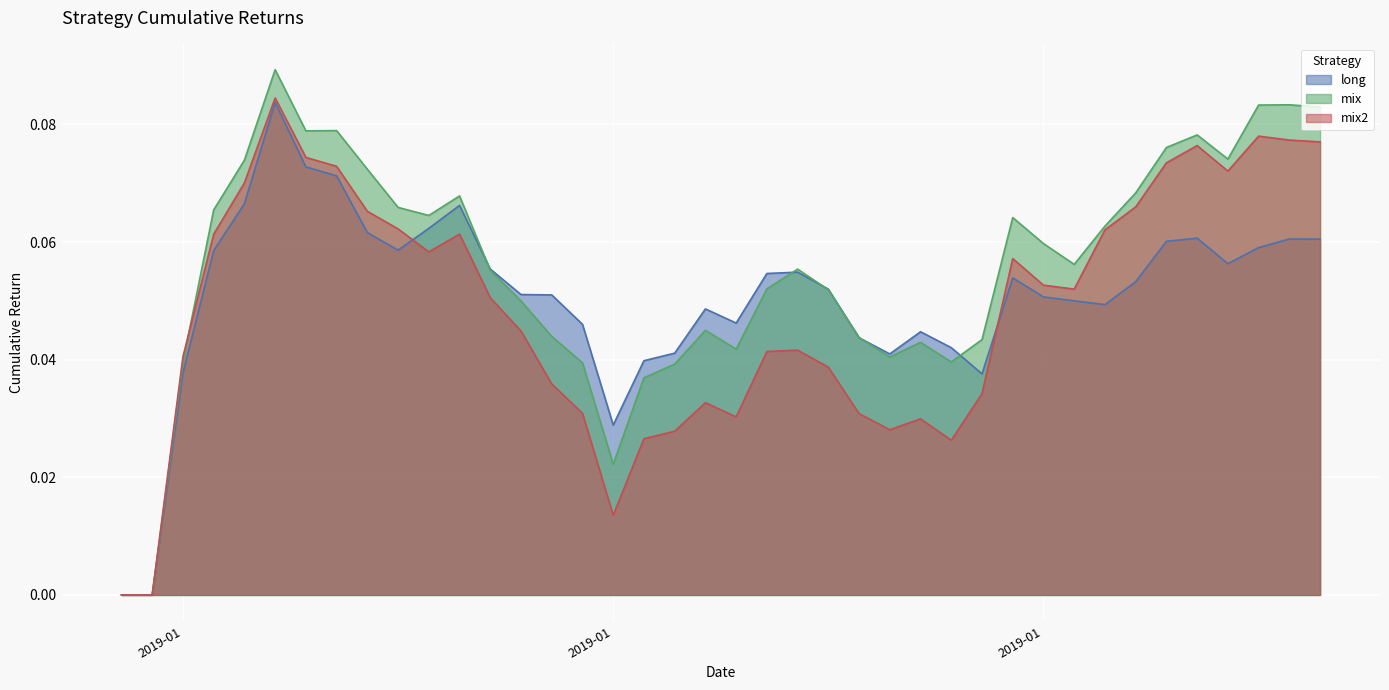

What is the sum of the long values at 2019-01-20 and 2018-12-30?

0.1